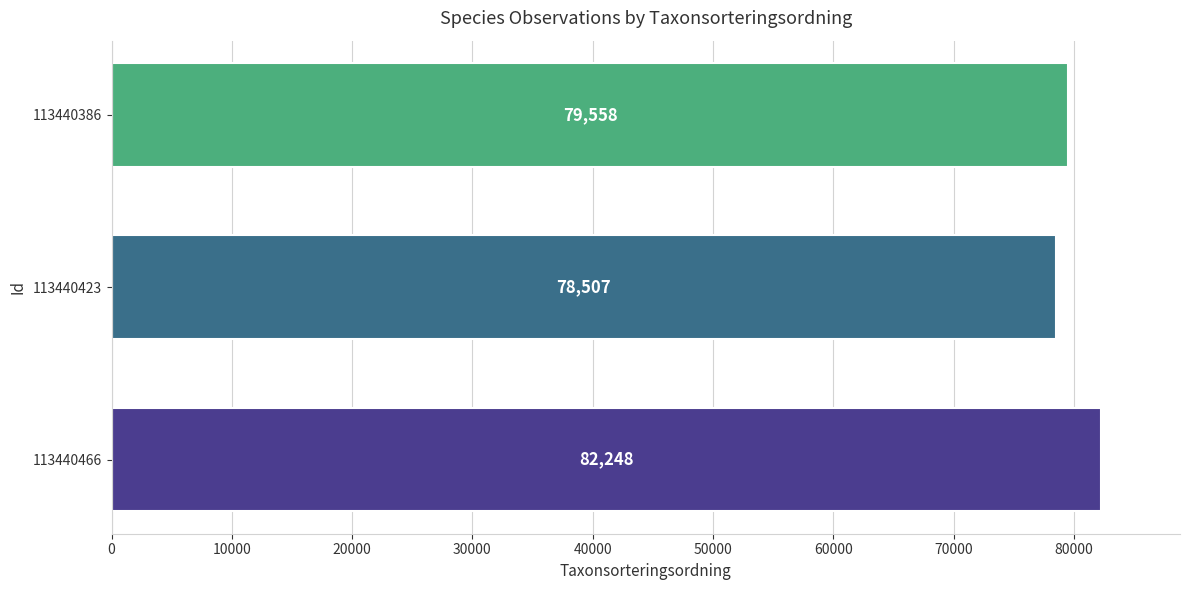

True or false: the data shows 32862 at 113440423.

False